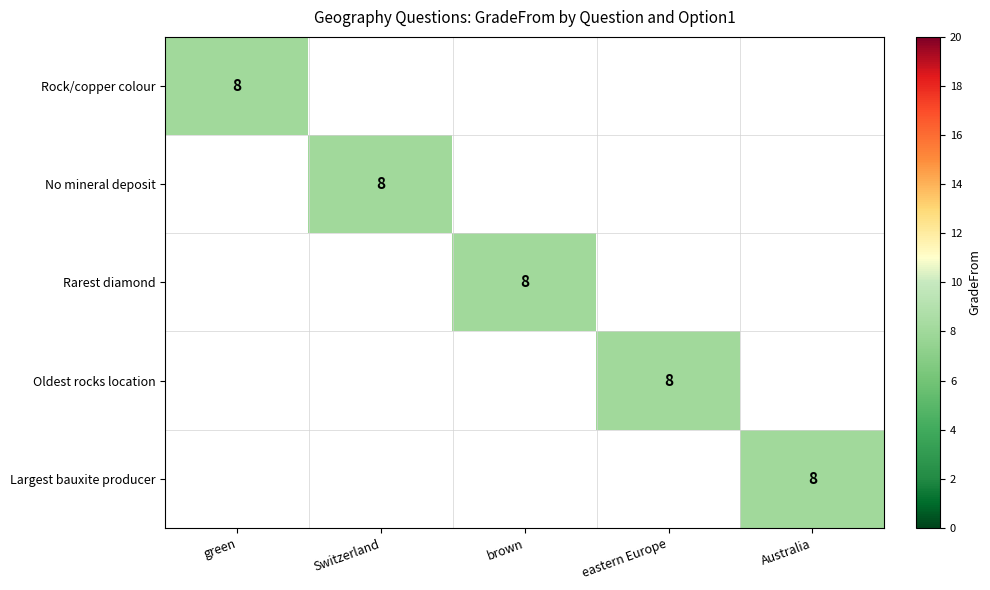

The value of No mineral deposit at Switzerland is 8. True or false?

True